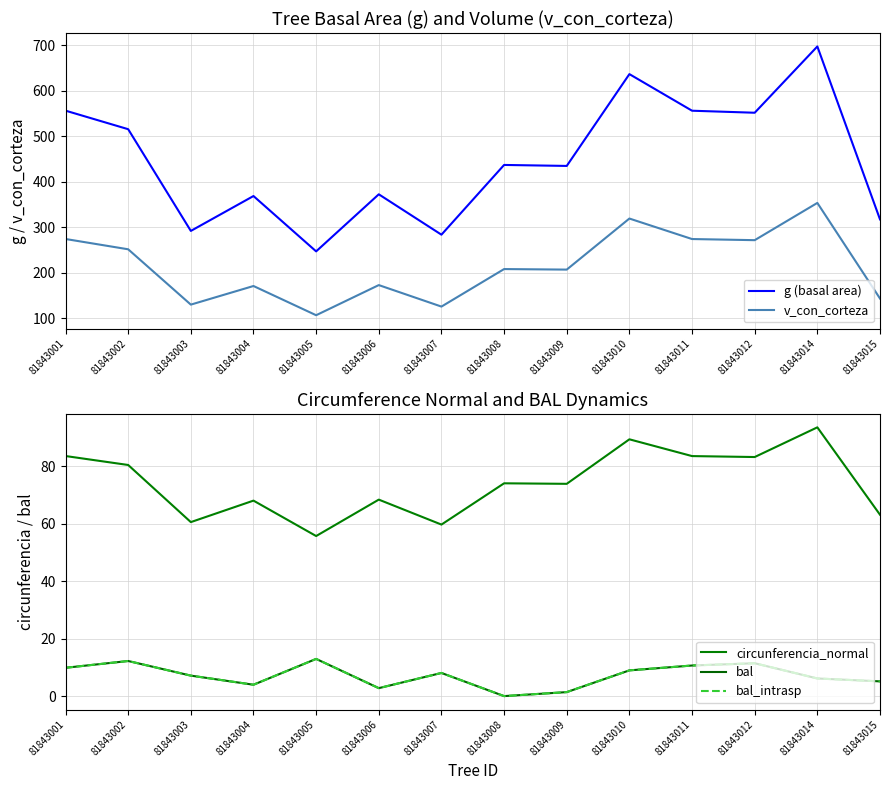

What are all the series names shown in the legend?

g (basal area), v_con_corteza, circunferencia_normal, bal, bal_intrasp